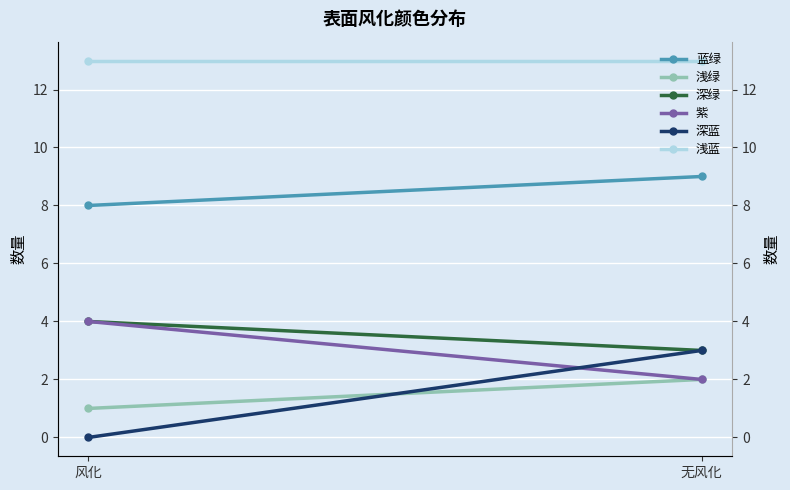

At which label does 深蓝 reach its peak?

无风化